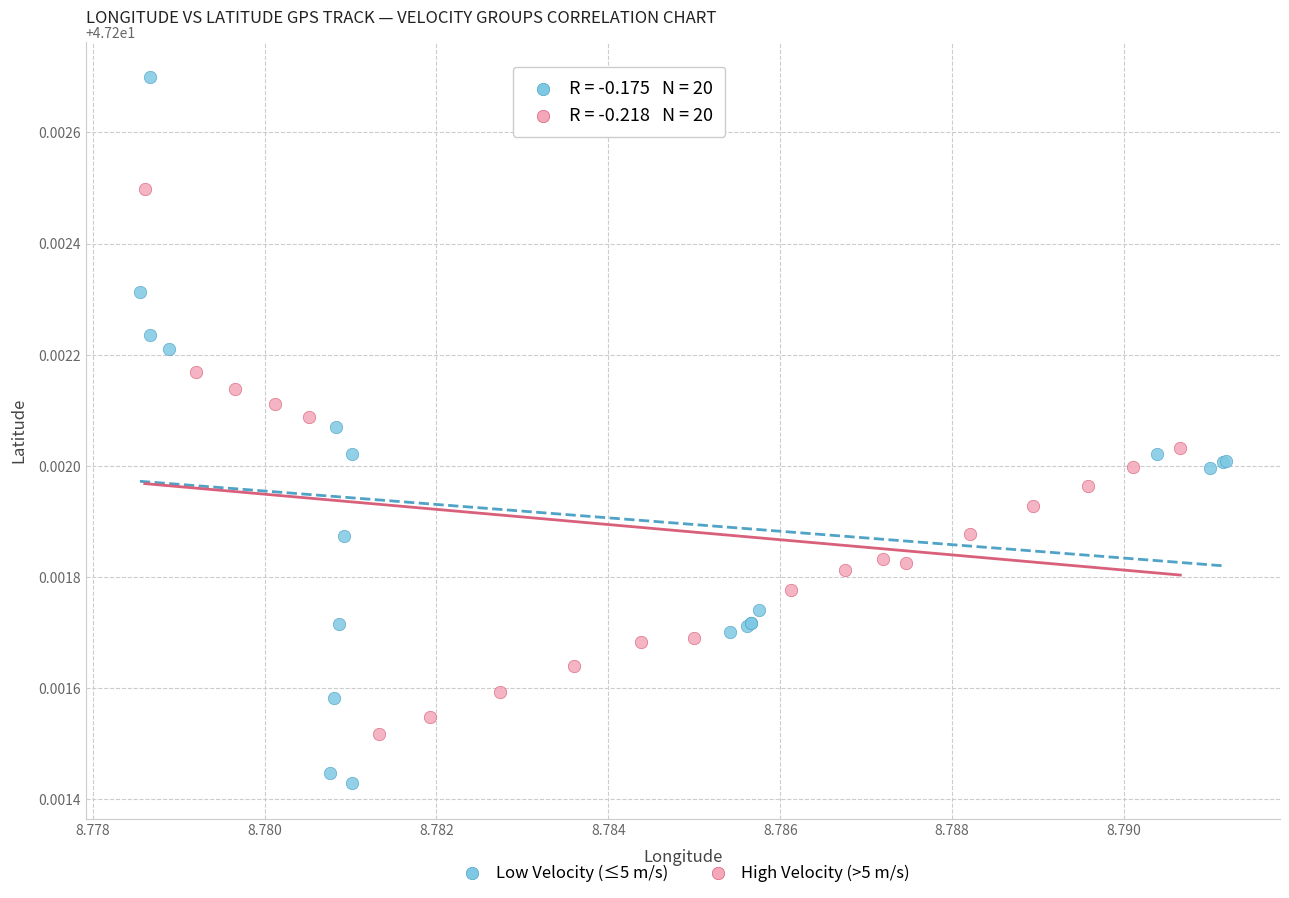

Which series has the widest spread of Y values?

Low Velocity (≤5 m/s)